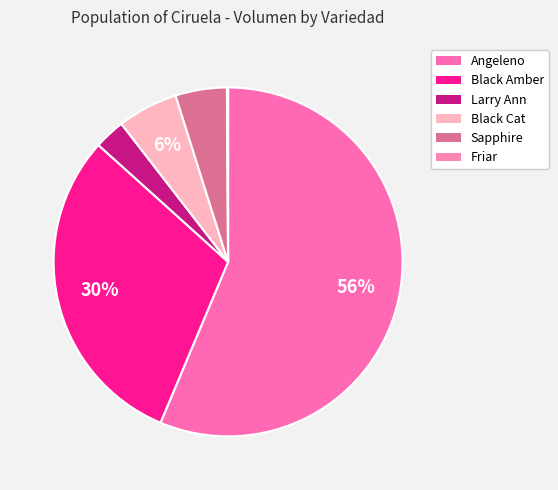

To the nearest percent, what is the average slice percentage?

17%